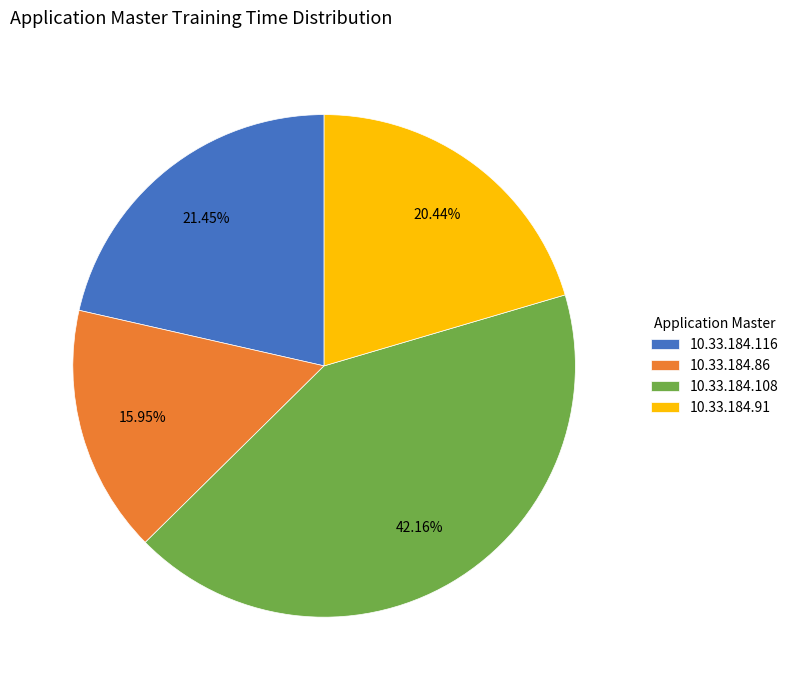

To the nearest percent, what percentage of the pie is 10.33.184.91?

20%